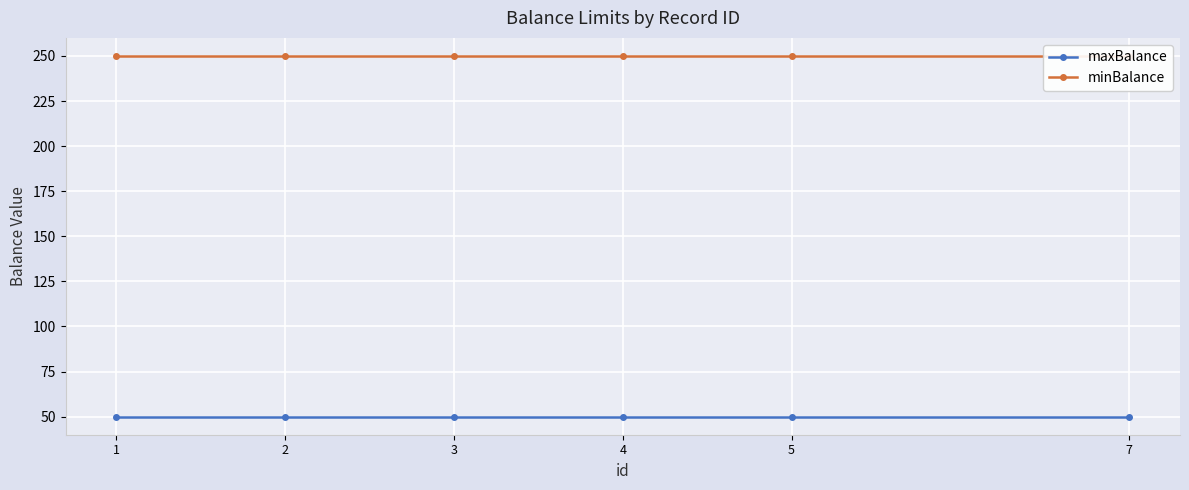

Where is minBalance nearest to the value 250?

1